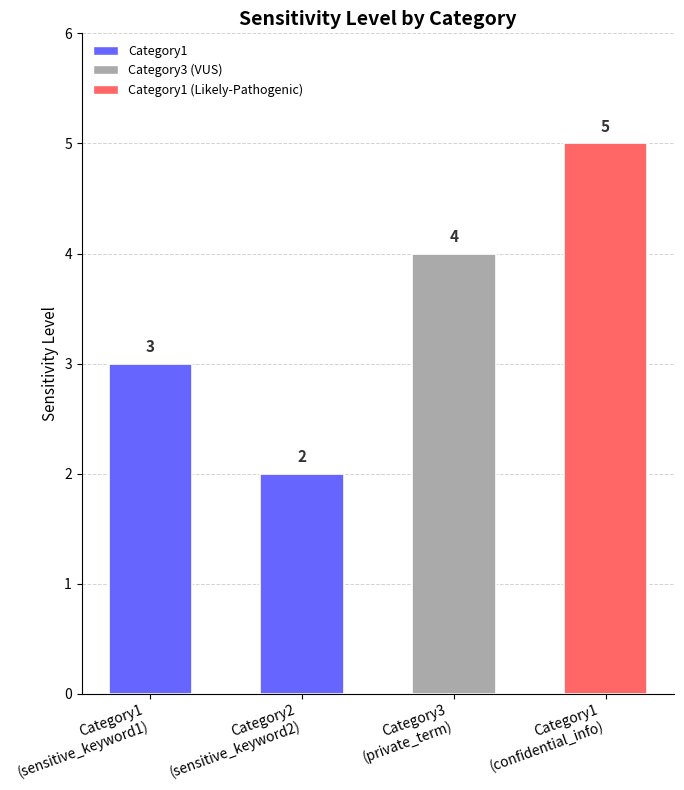

Which category has the lowest value across all series?

Category2
(sensitive_keyword2)